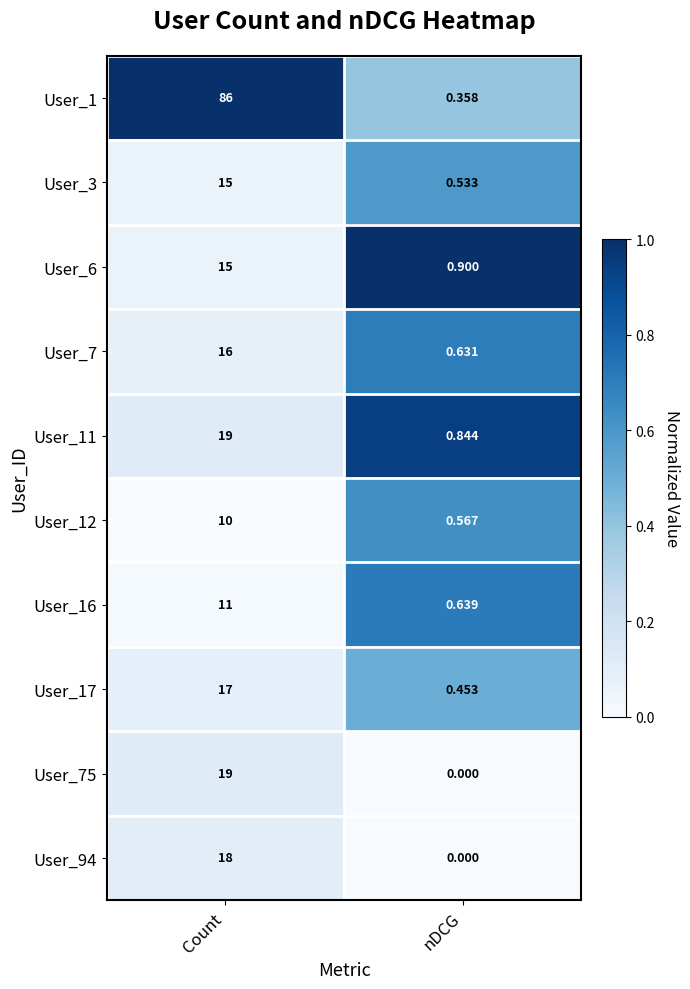

At how many categories does at least one series exceed 0?

2